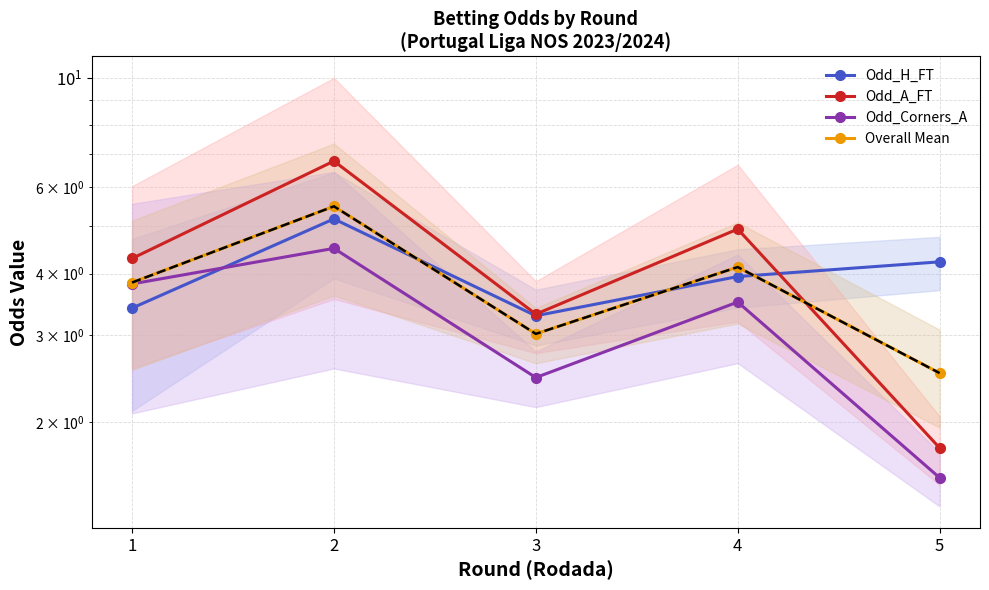

Is it true that Odd_A_FT equals 7.1 at 1?

False